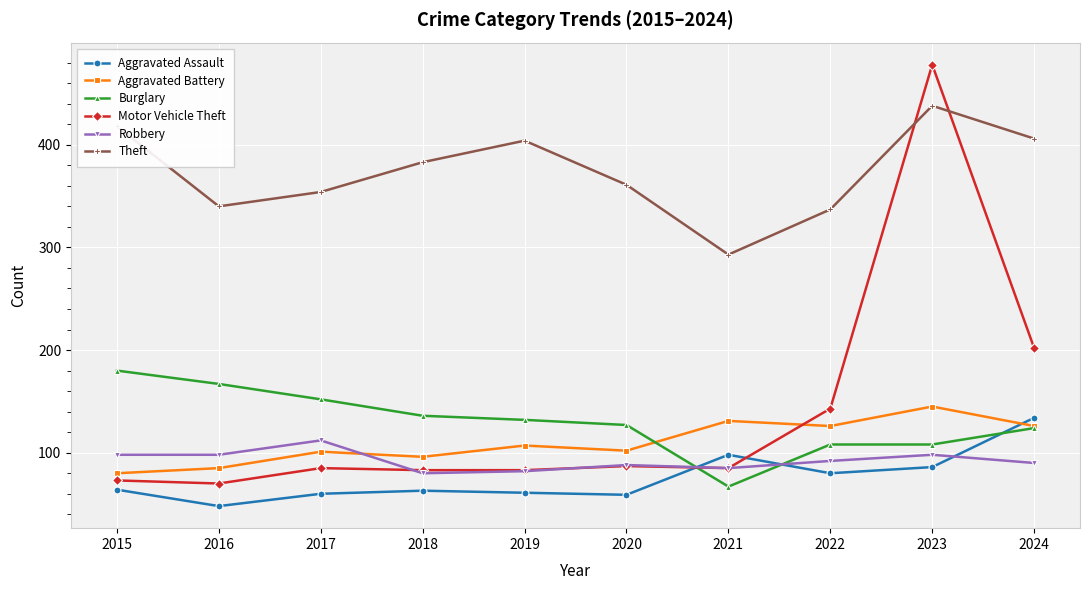

What is the maximum value for Motor Vehicle Theft?

478